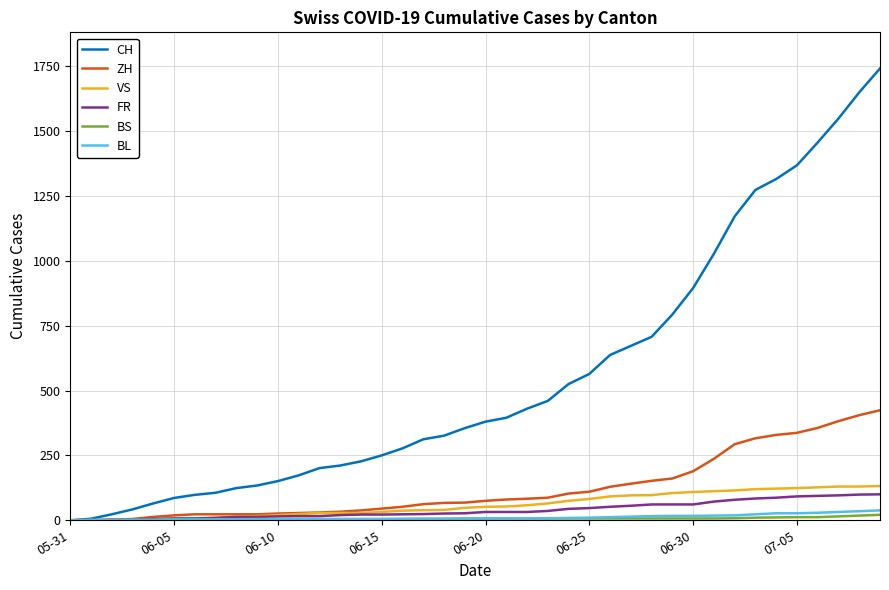

Which series has the widest spread of values?

CH